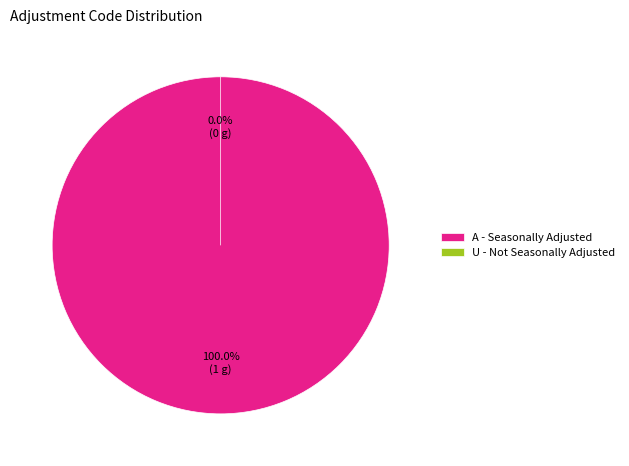

Rank the categories by value from lowest to highest.

U, A